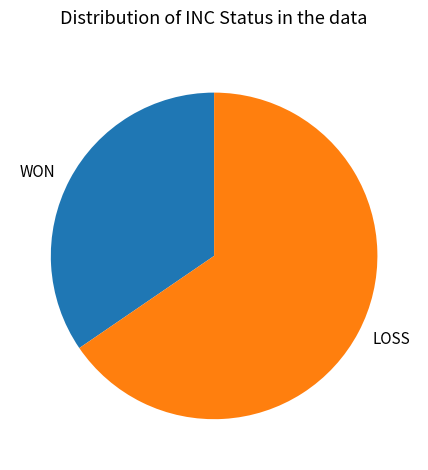

Does WON account for over 50% of the chart?

No